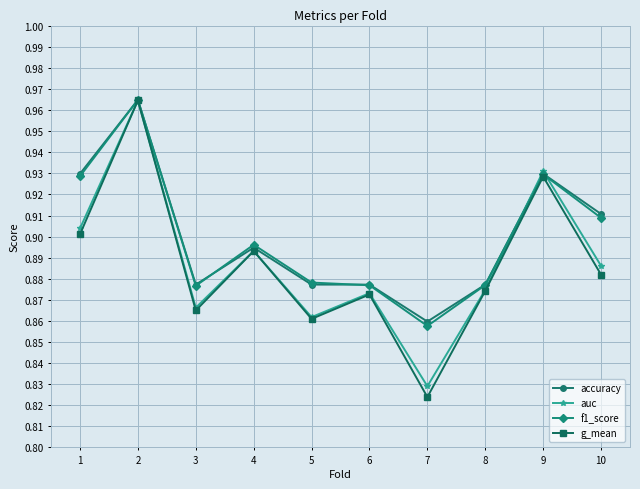

At which category does the chart reach its minimum across all series?

7